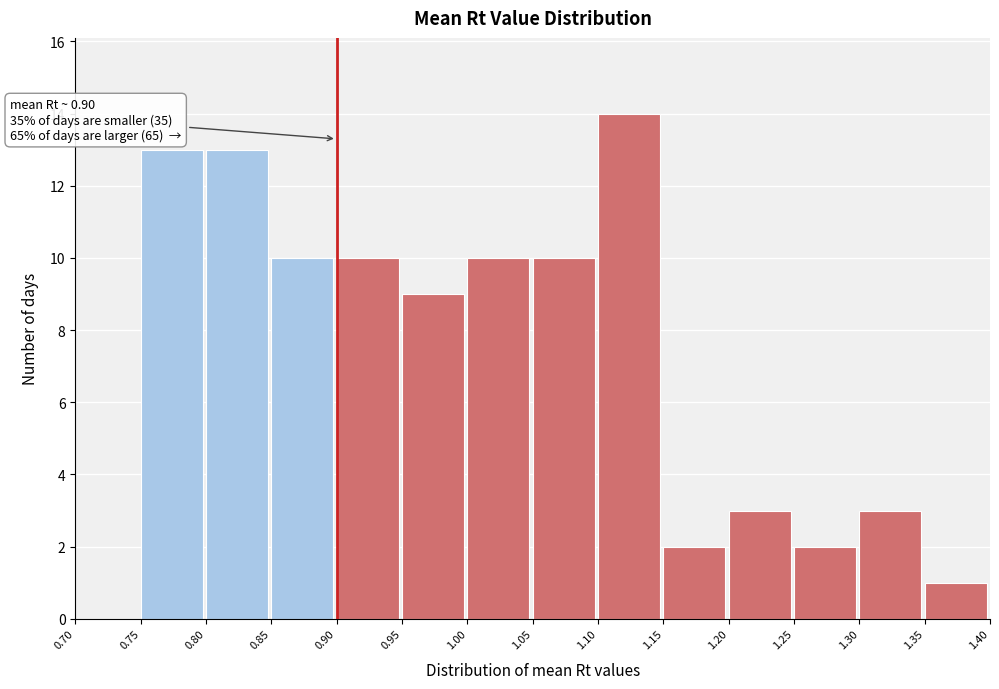

Which range on the x-axis has the tallest bar?

1.10 to 1.15